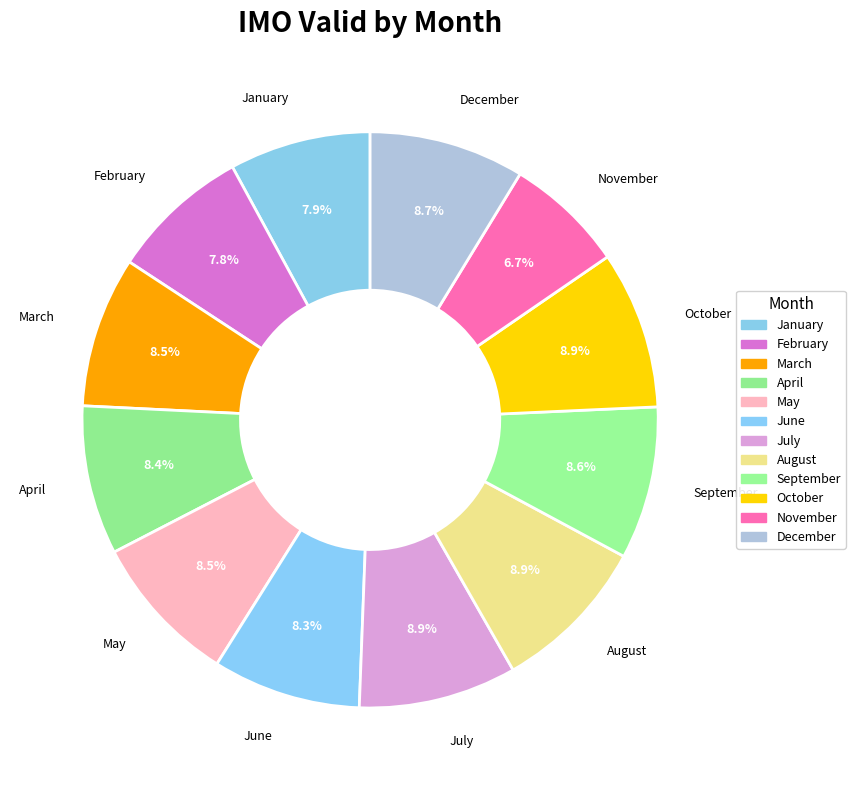

To the nearest percent, what portion does August represent?

9%